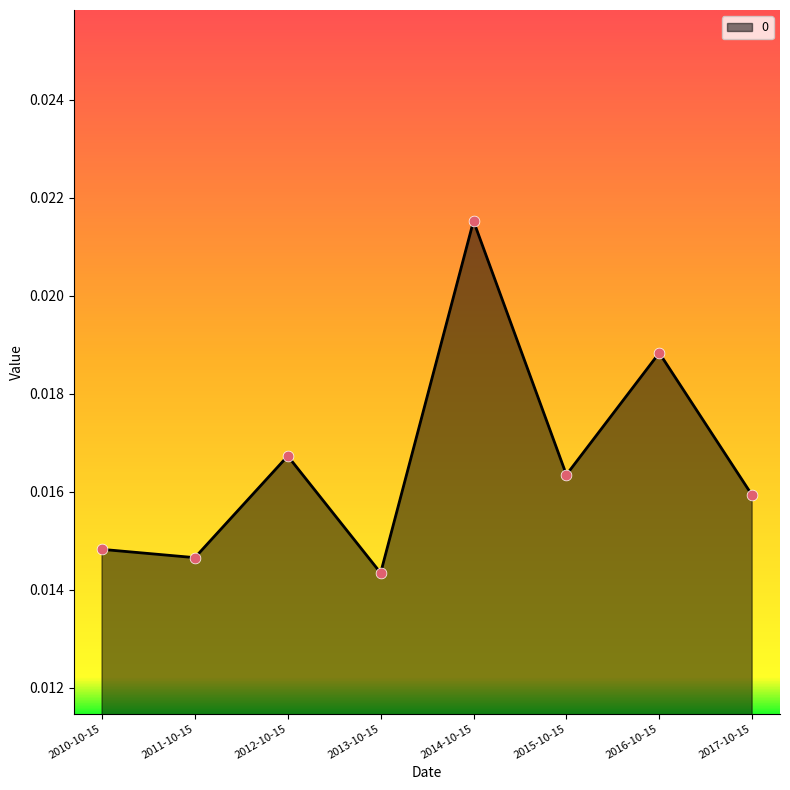

Which has a higher value, 2012-10-15 or 2017-10-15?

2012-10-15